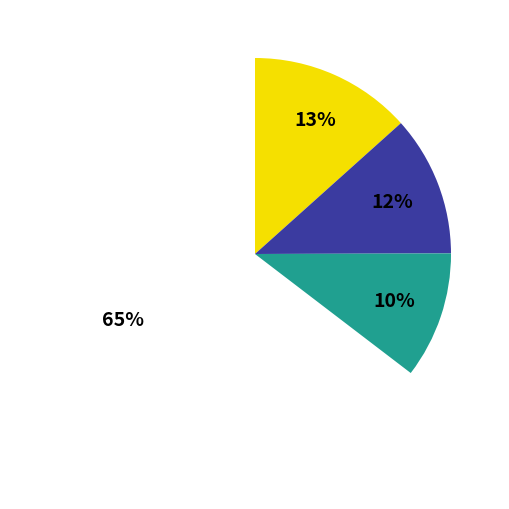

What percentage do 2022-11-07 and 2022-10-27 together represent?

22.0%